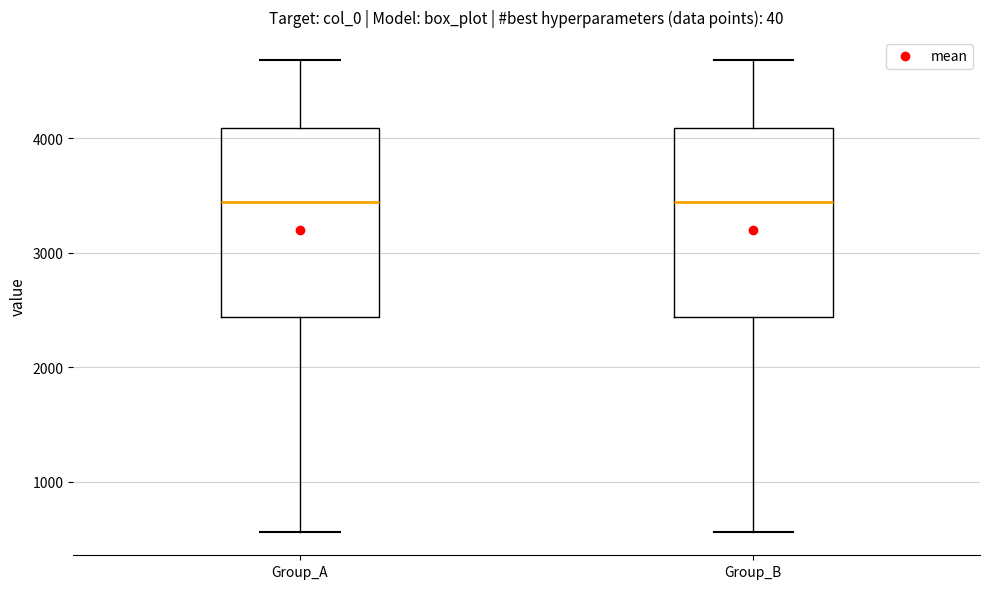

Reading left to right, transcribe this box plot: for each box, give where its median line is, the range the box spans, and where its two whiskers end, as read against the y-axis. The values are not printed on the chart, so give them approximately, as read against the axis.

Group_A: median 3400, box 2400 to 4100, whiskers 600 to 4700
Group_B: median 3400, box 2400 to 4100, whiskers 600 to 4700